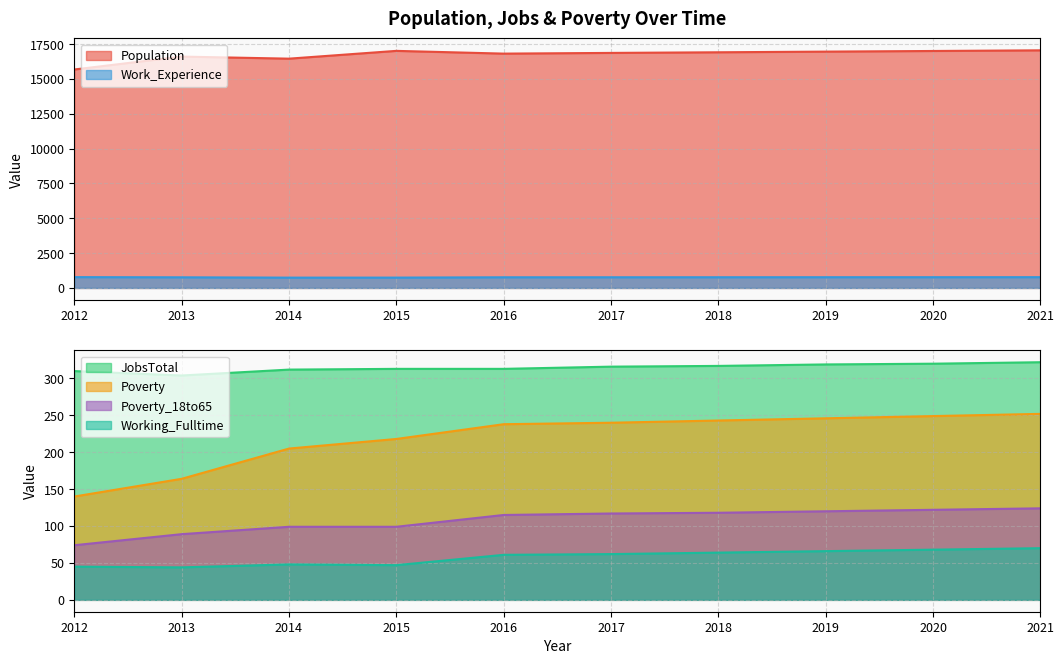

How many data points in JobsTotal are less than 316?

5